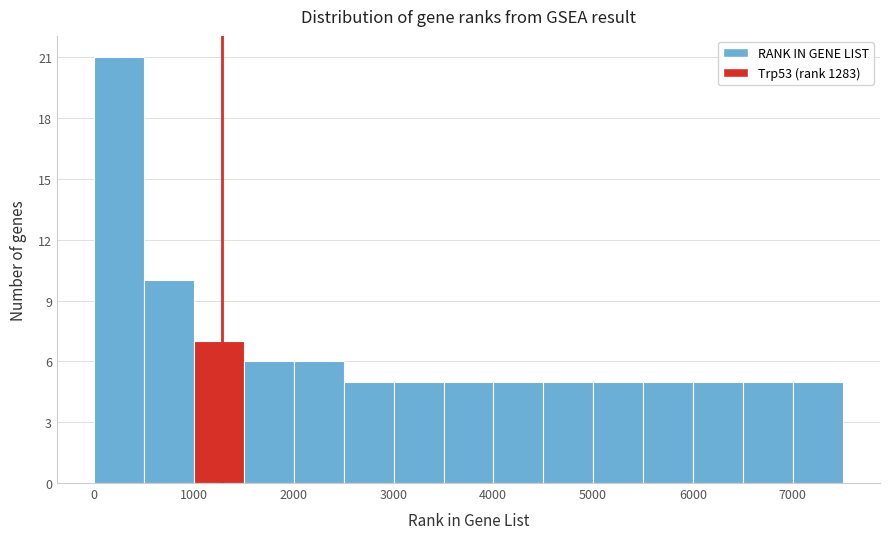

Which range on the x-axis has the tallest bar?

0 to 500